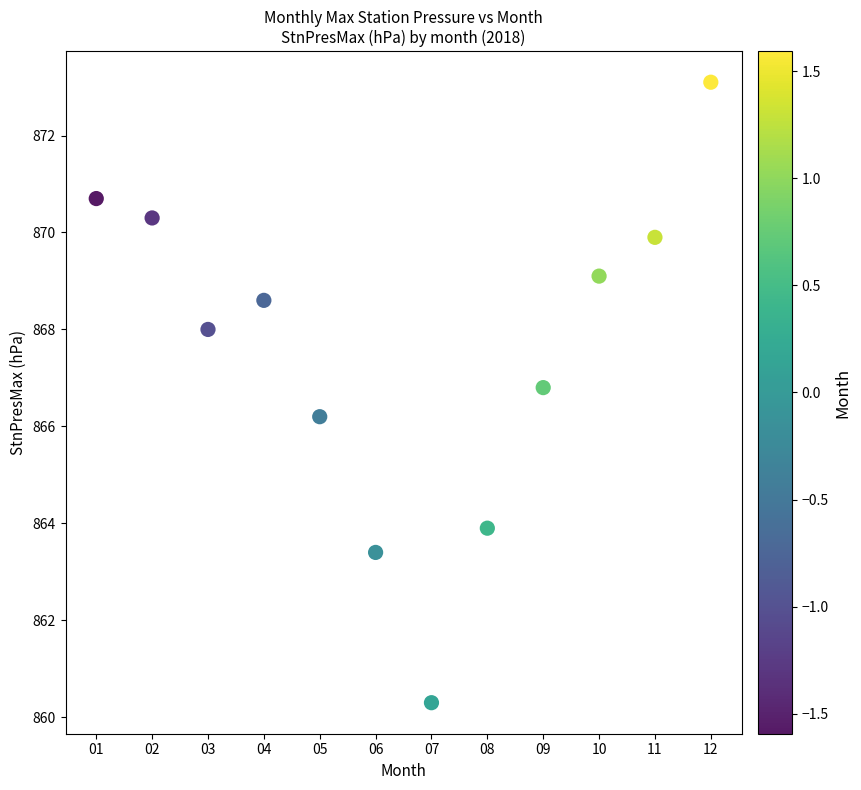

What is the range of X values (max minus min)?

11.0